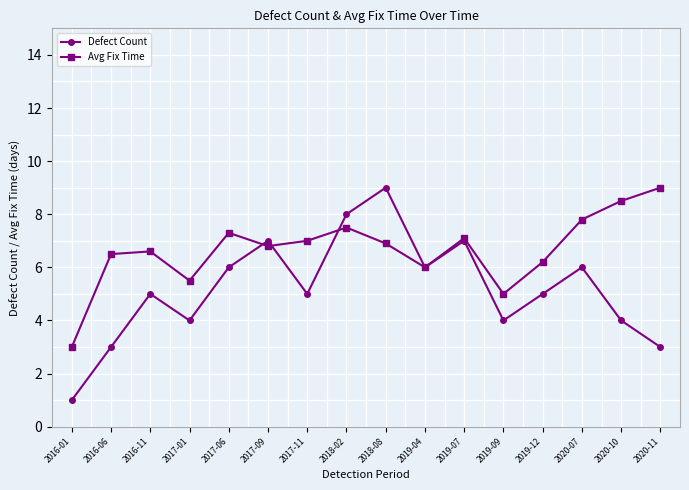

Which series has the largest total across all categories?

Avg Fix Time